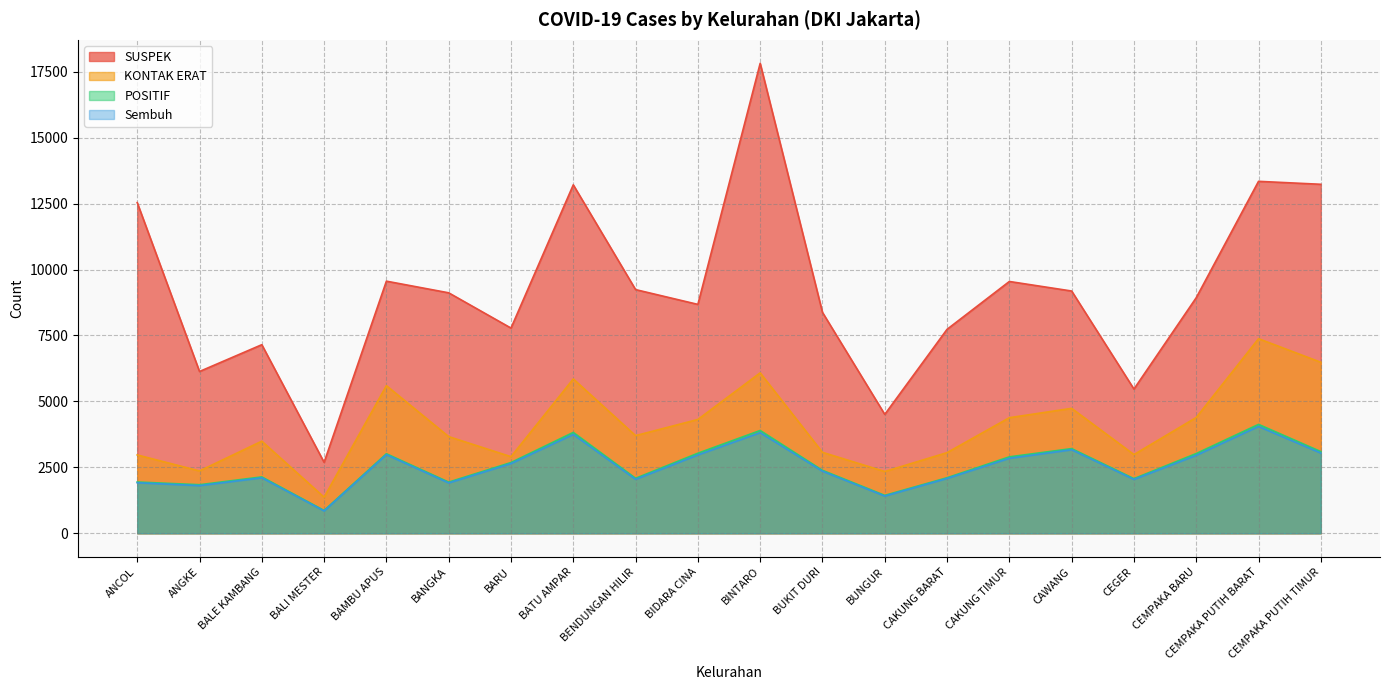

True or false: SUSPEK and Sembuh cross at least once.

False